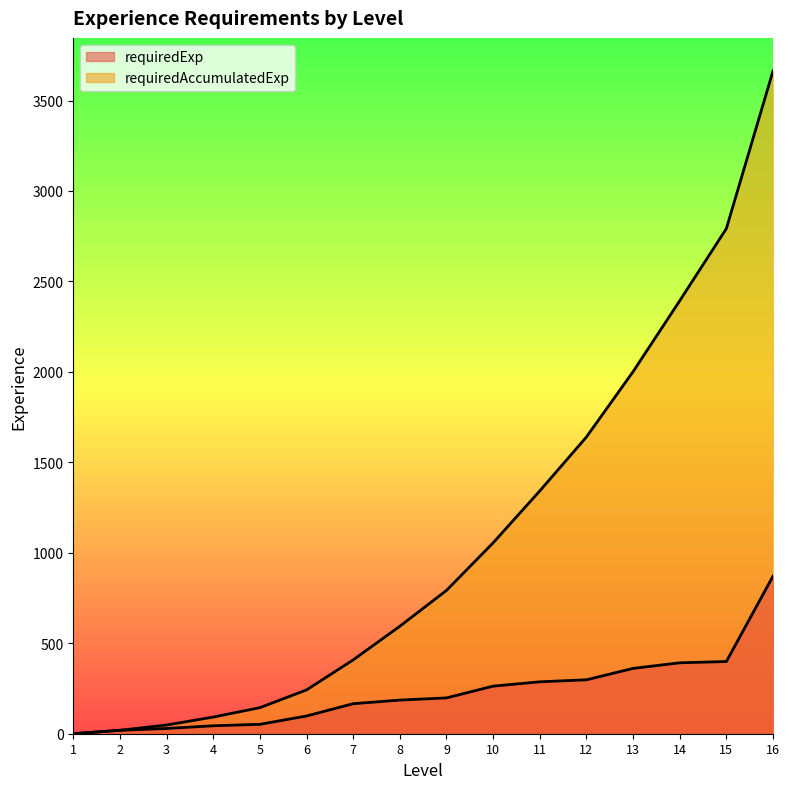

What is the spread (max minus min) of values at 3?

19